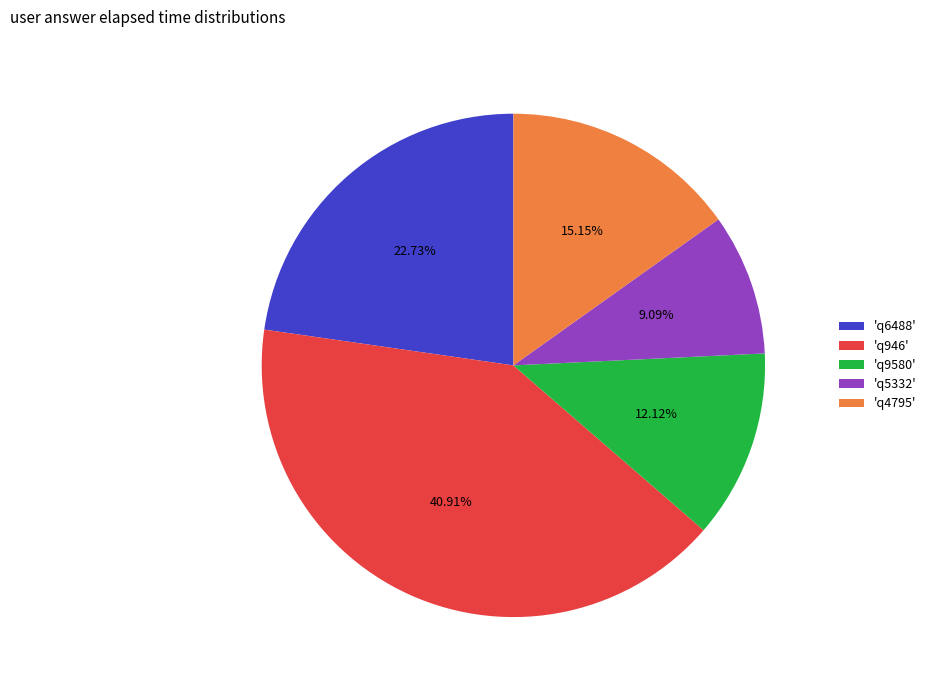

Is there any slice that represents more than half of the pie?

No